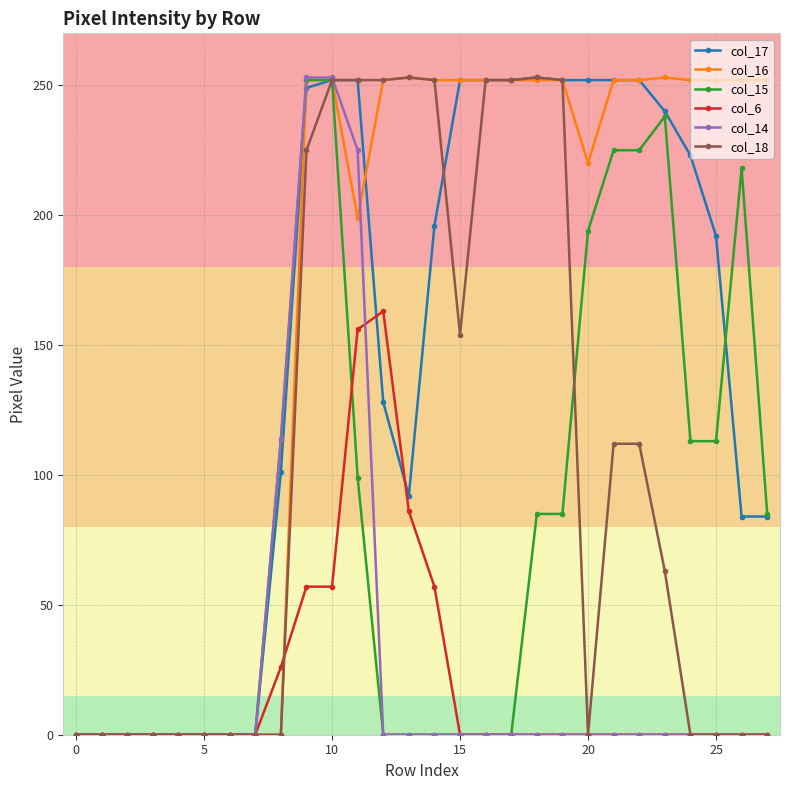

What is the maximum value for col_16?

253